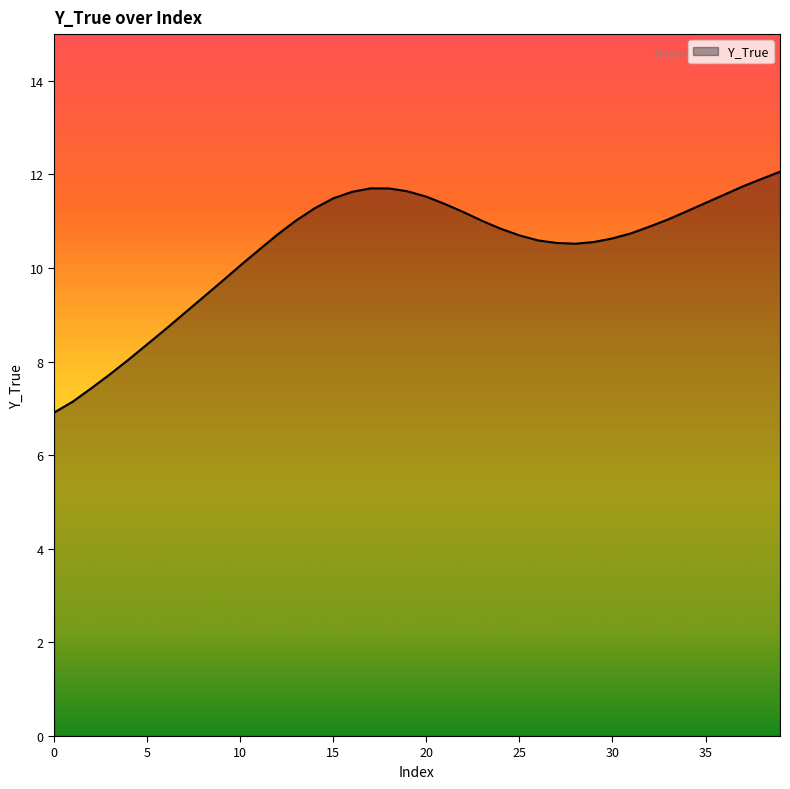

What is the greatest value displayed?

12.1